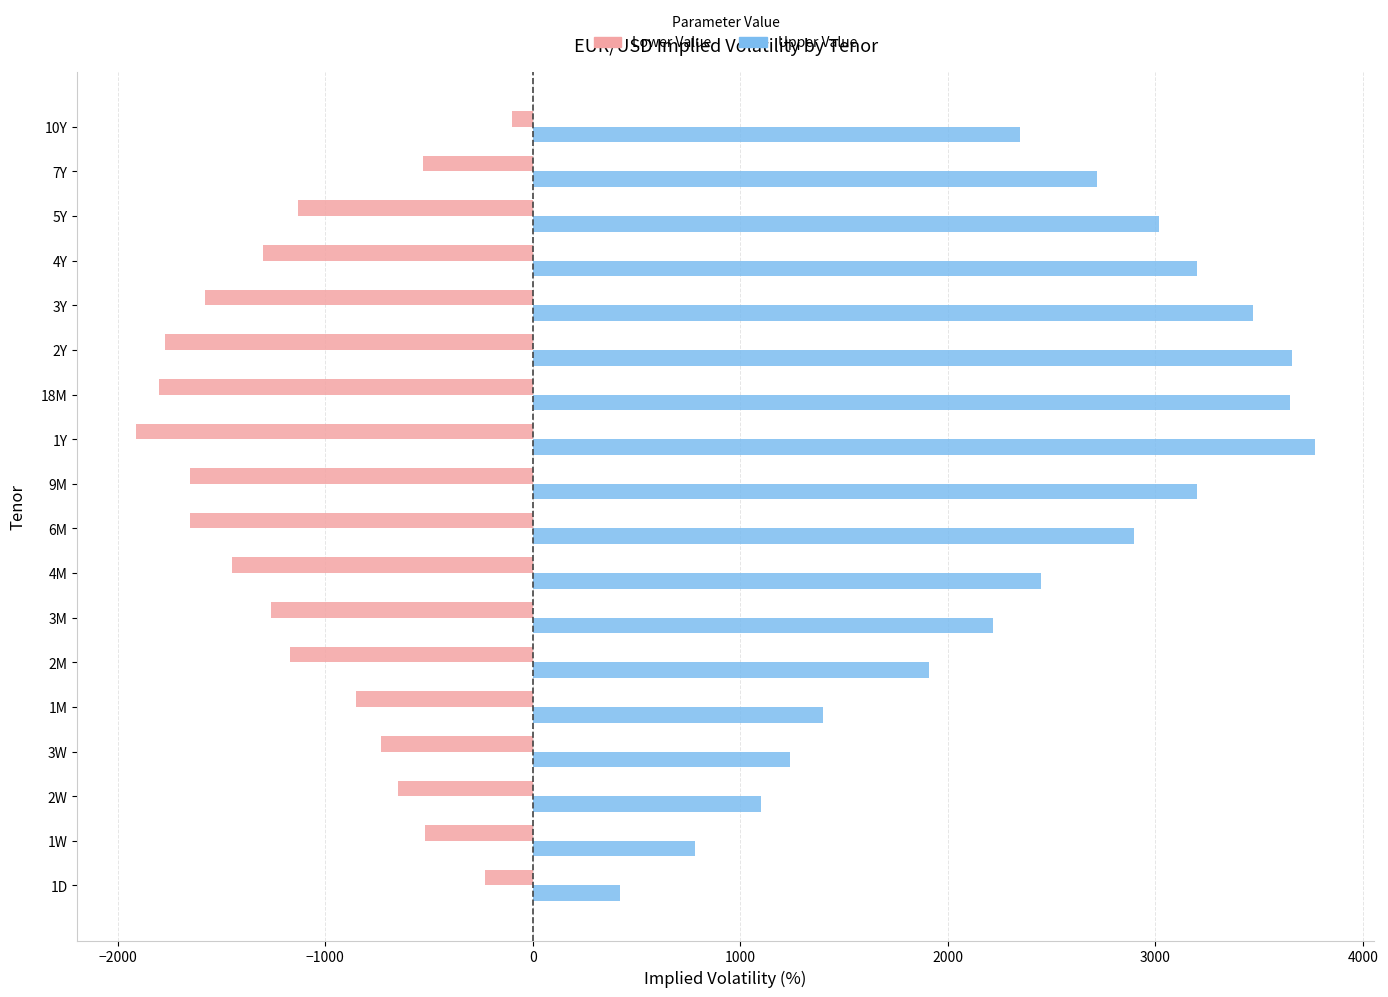

What is the total value across all series at 4M?

1000.0